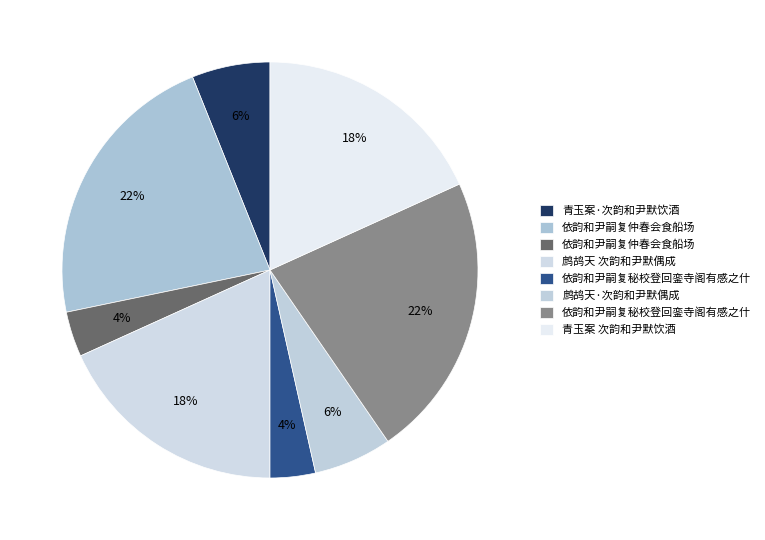

Which slice is the smallest?

依韵和尹嗣复仲春会食船场